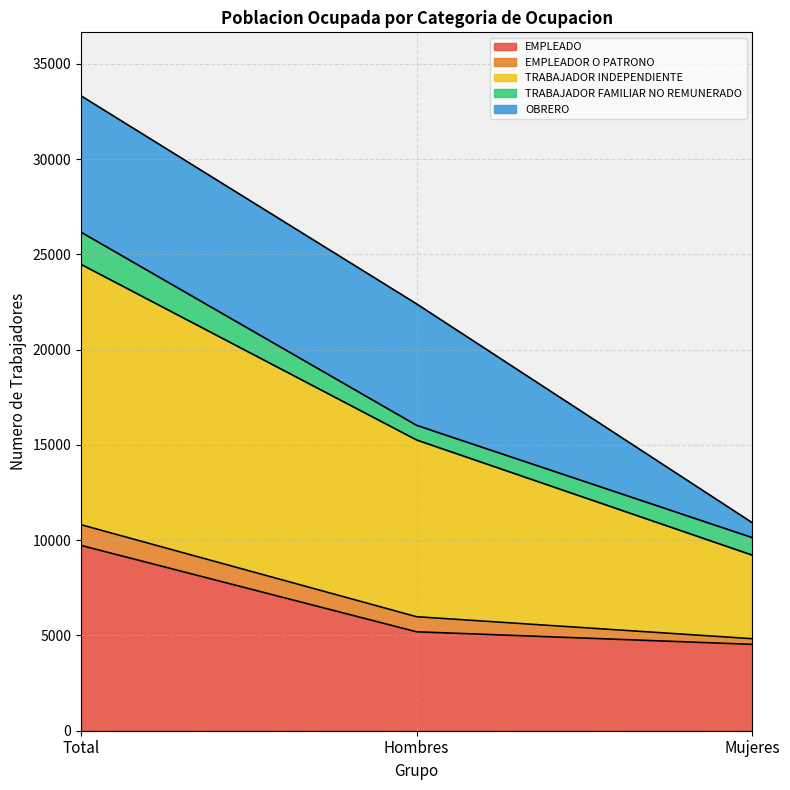

What is the label of the 1st point from the right?

Mujeres